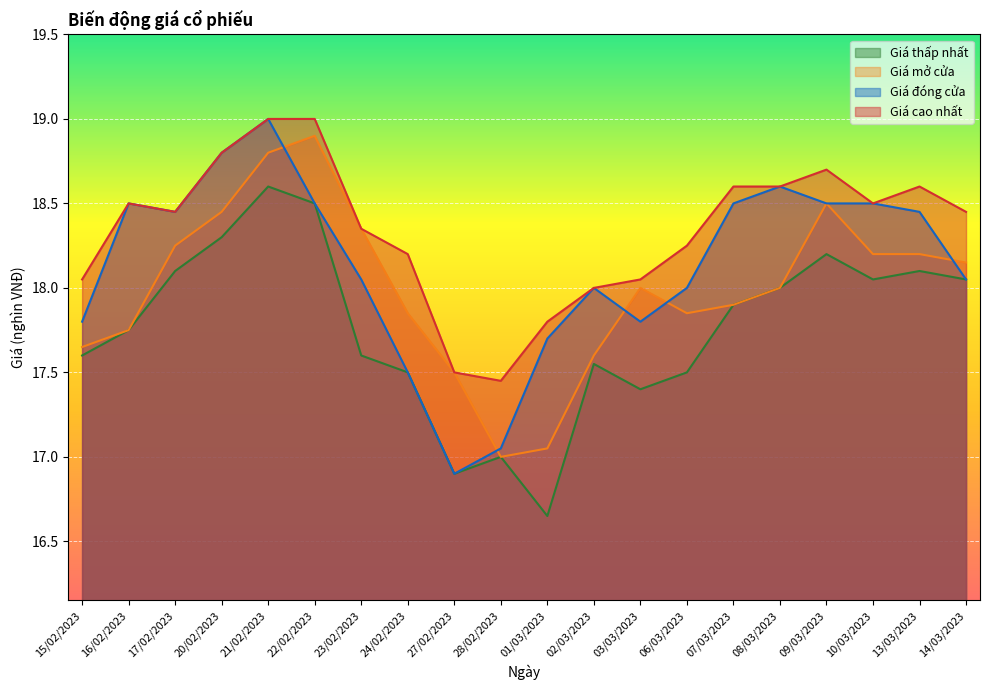

What is the label of the 17th point from the left?

09/03/2023